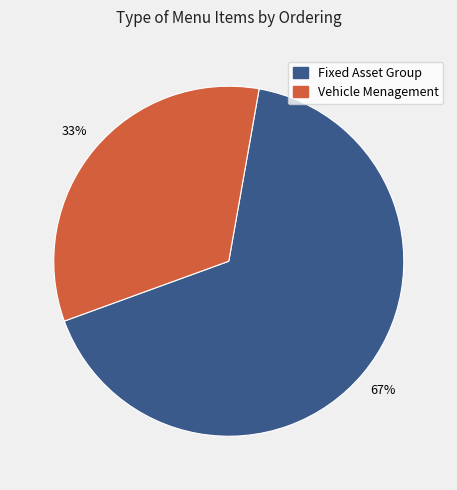

Is there a majority slice in this chart?

Yes